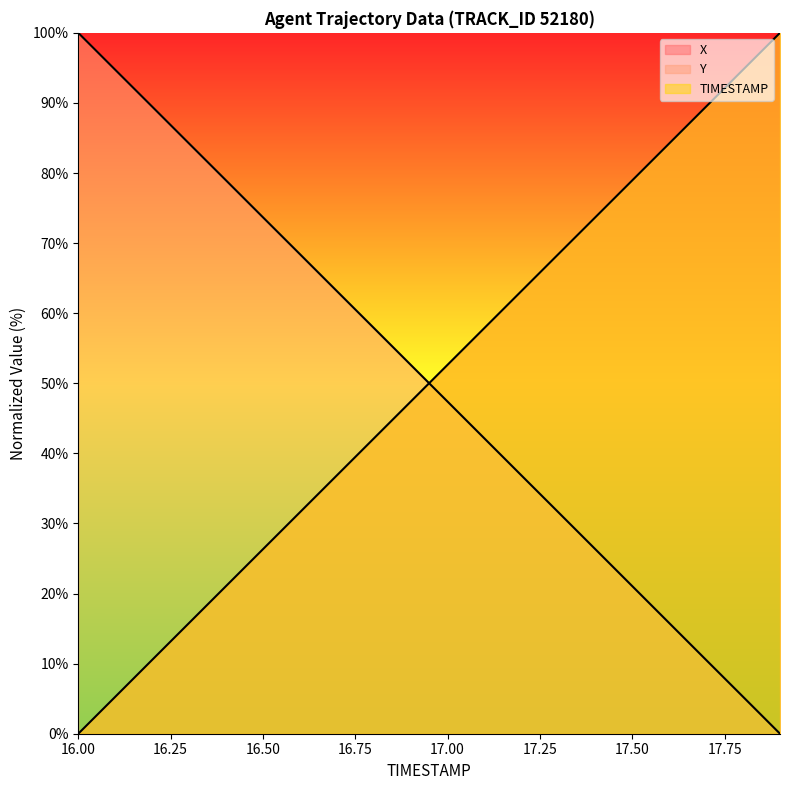

The value of Y at 17.1 is 16.7. True or false?

False